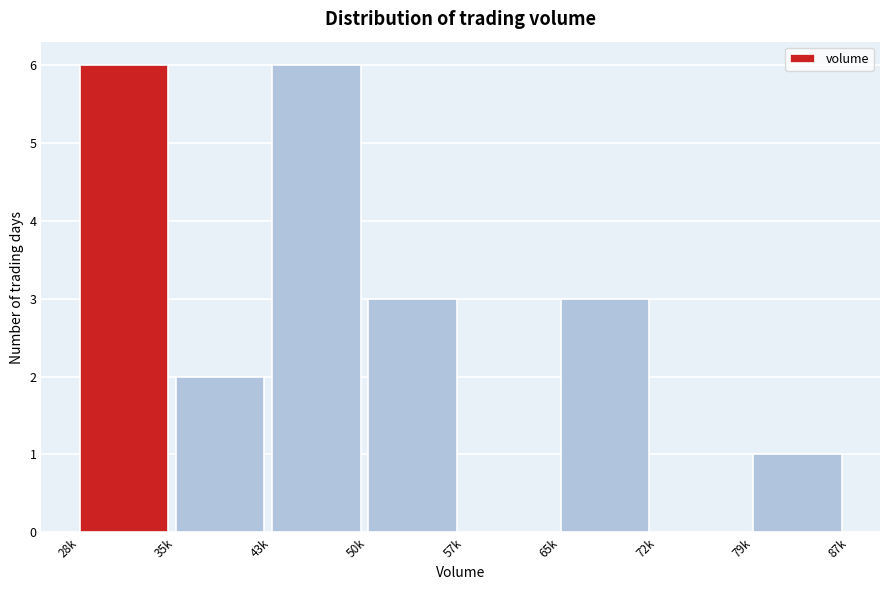

Reading left to right, transcribe all the data shown in this chart.

28k=6	35k=2	43k=6	50k=3	57k=0	65k=3	72k=0	79k=1